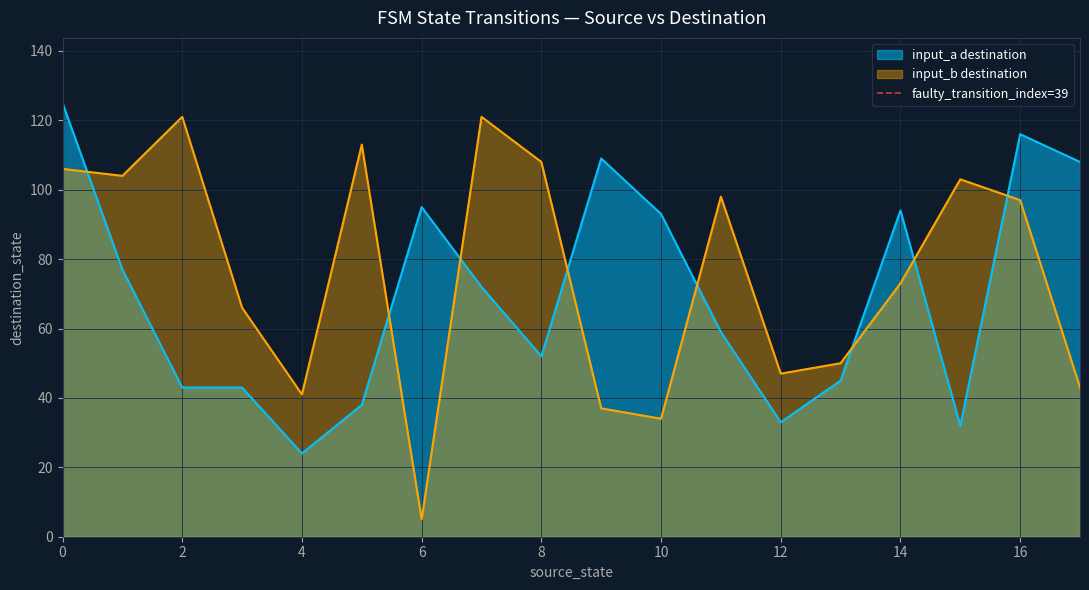

How many times do input_b destination and input_a destination cross each other?

8